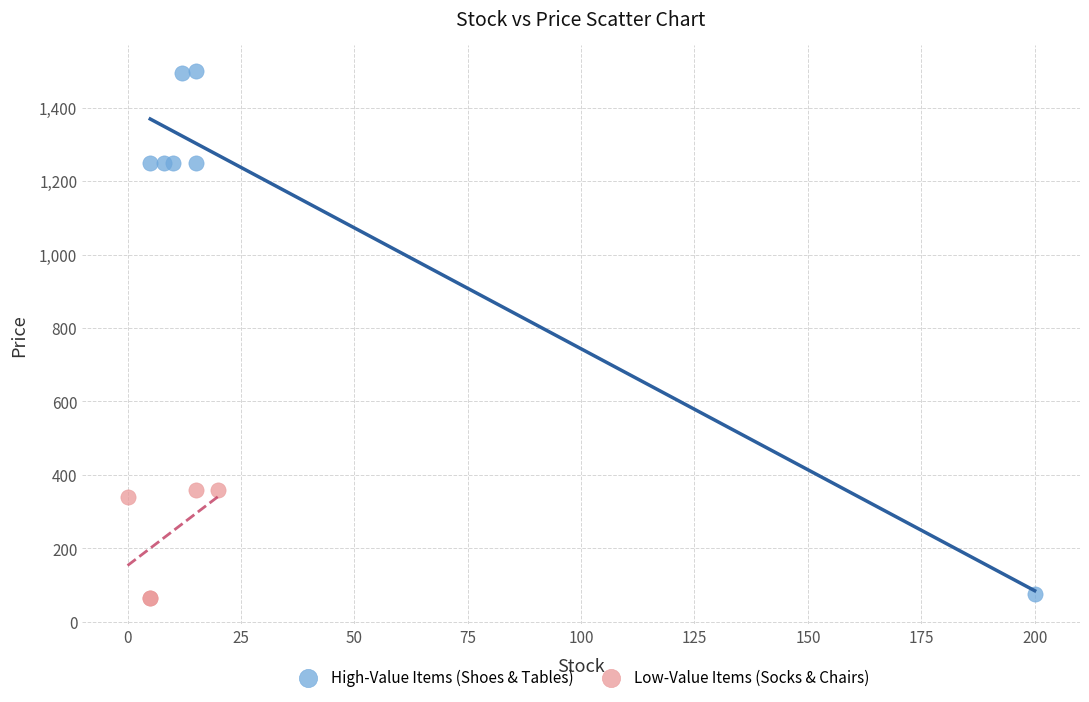

What are all the series names shown in the legend?

High-Value Items (Shoes & Tables), Low-Value Items (Socks & Chairs)